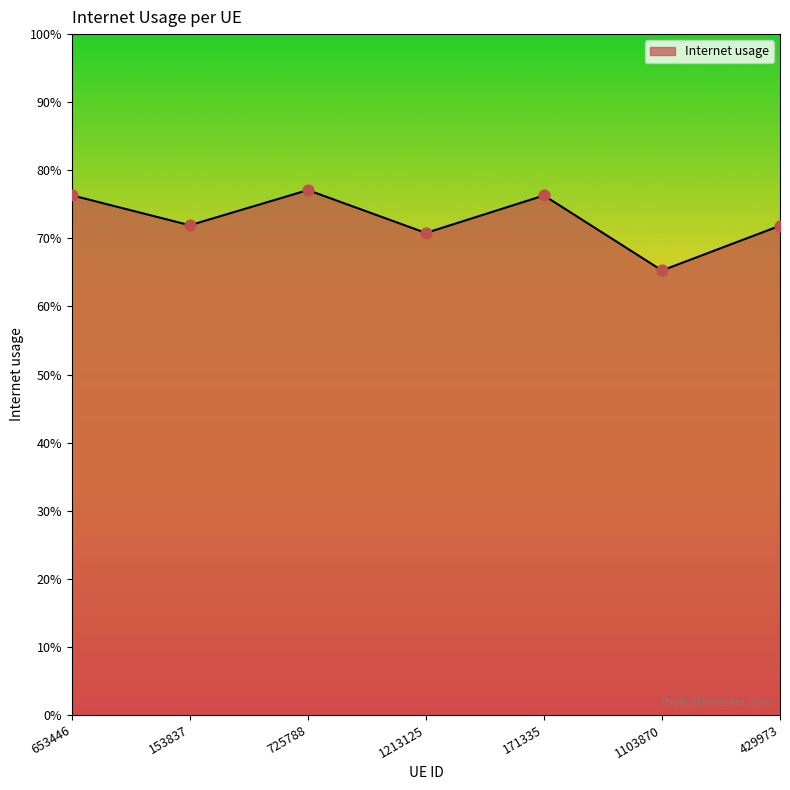

Is this an area chart (filled region under the line)?

Yes